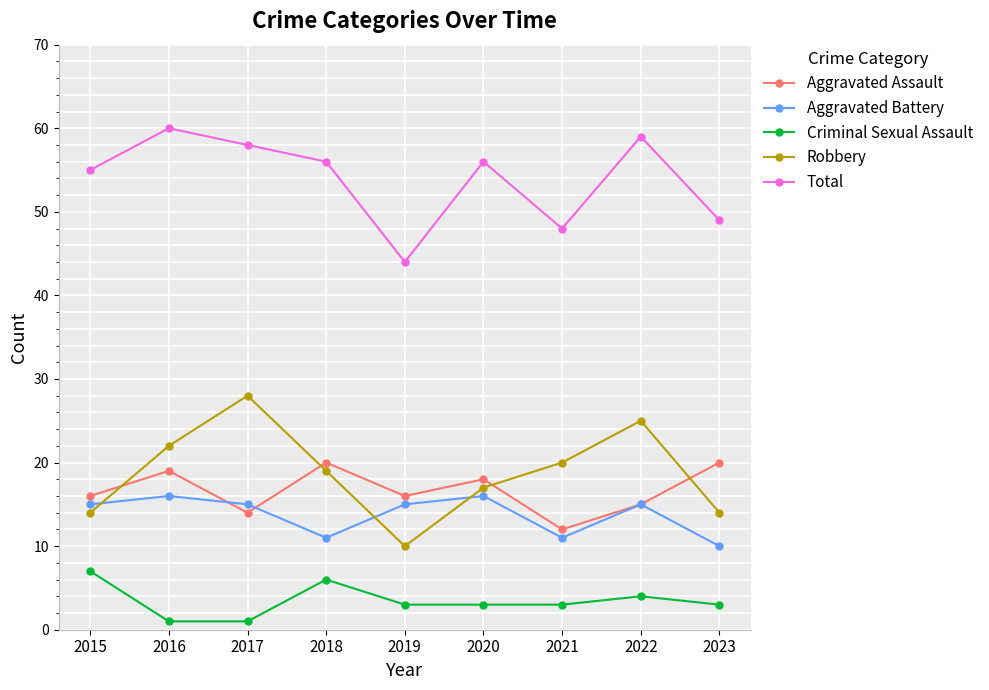

Read the Robbery value at 2015.

14